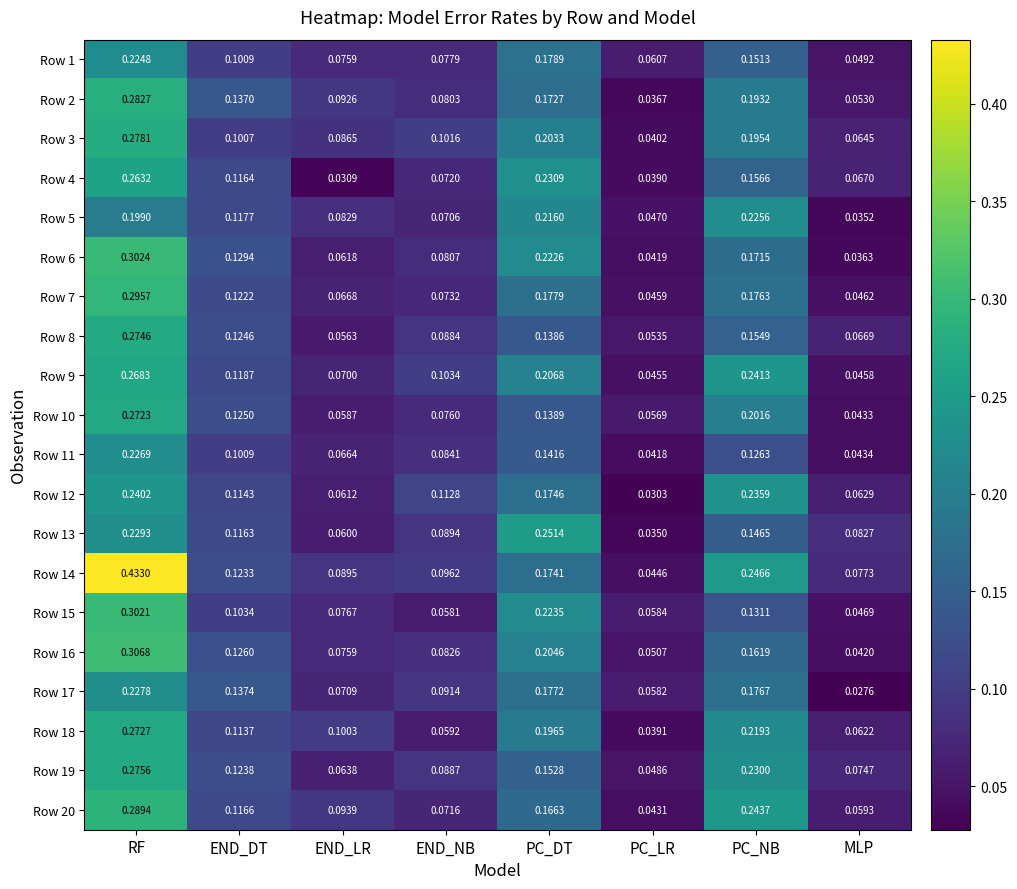

Rank the categories by Row 6 value from highest to lowest.

RF, PC_DT, PC_NB, END_DT, END_NB, END_LR, PC_LR, MLP